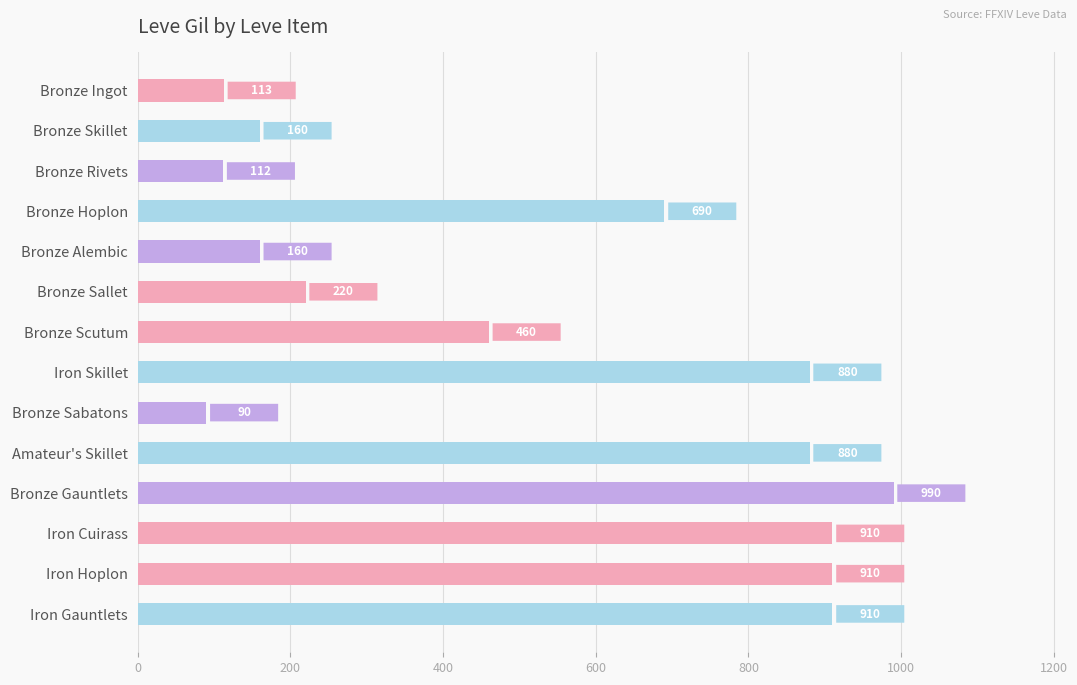

At which label is the value closest to 540?

Bronze Scutum